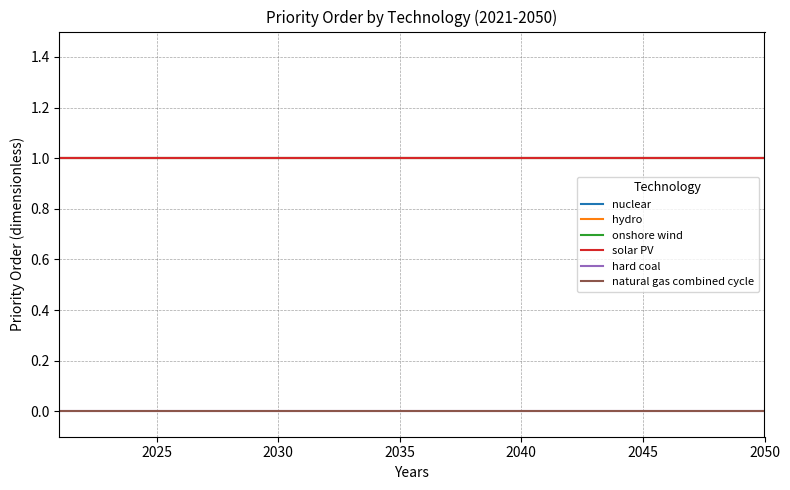

Is this an area chart (filled region under the line)?

No